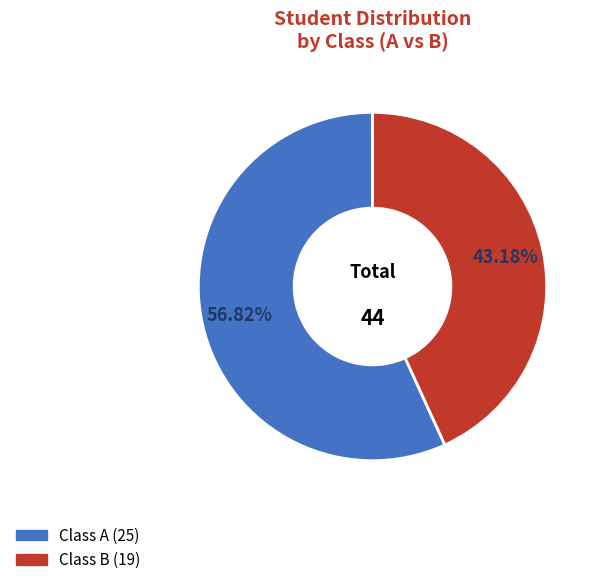

Does Class B account for over 50% of the chart?

No